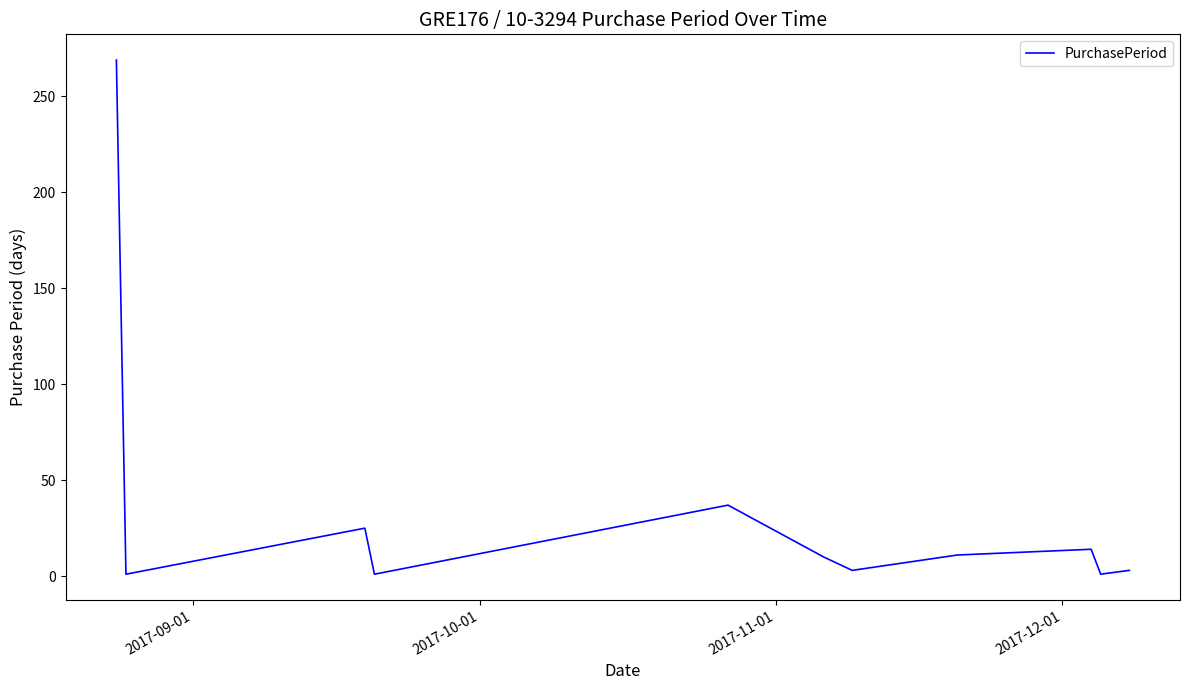

What is the difference between the maximum and minimum values?

268